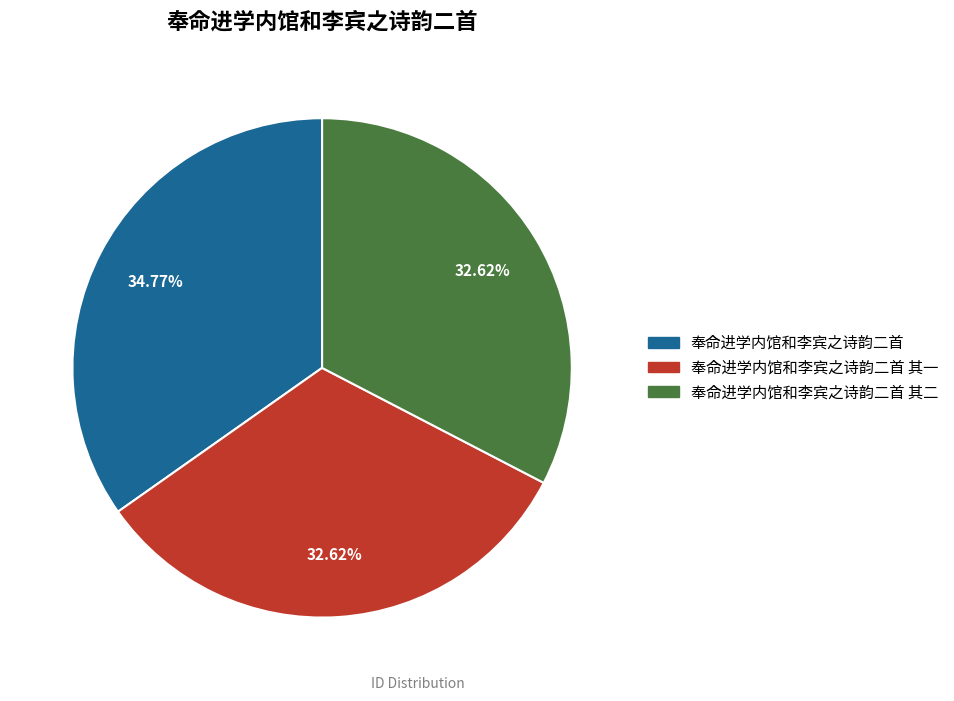

Is there any slice that represents more than half of the pie?

No